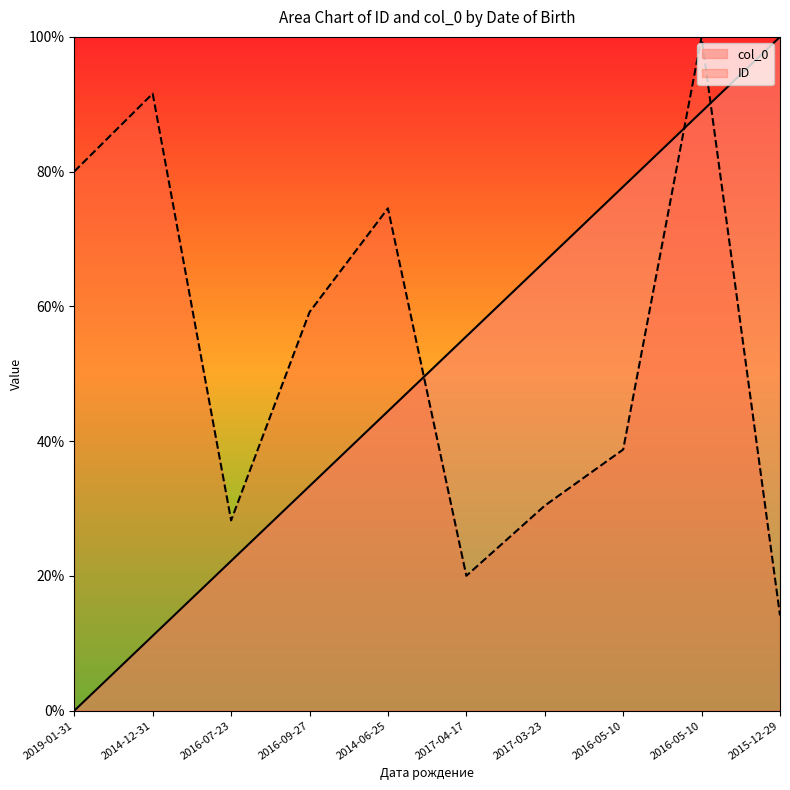

At which label does col_0 reach its minimum?

2019-01-31